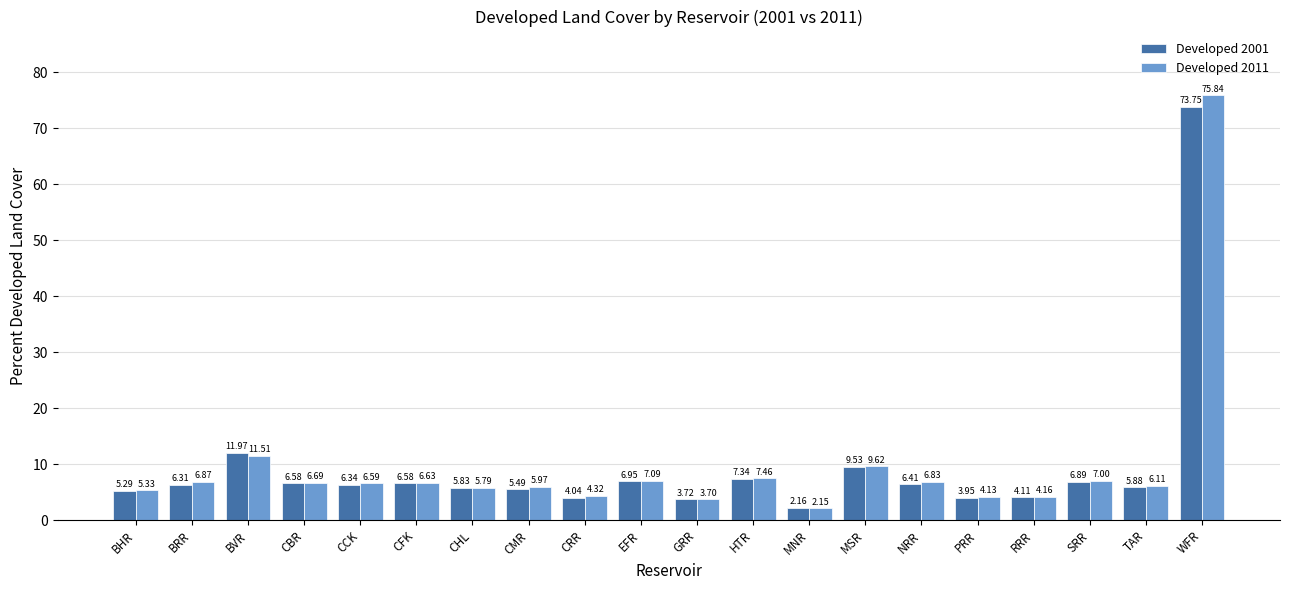

What is the label of the 12th bar from the left?

HTR